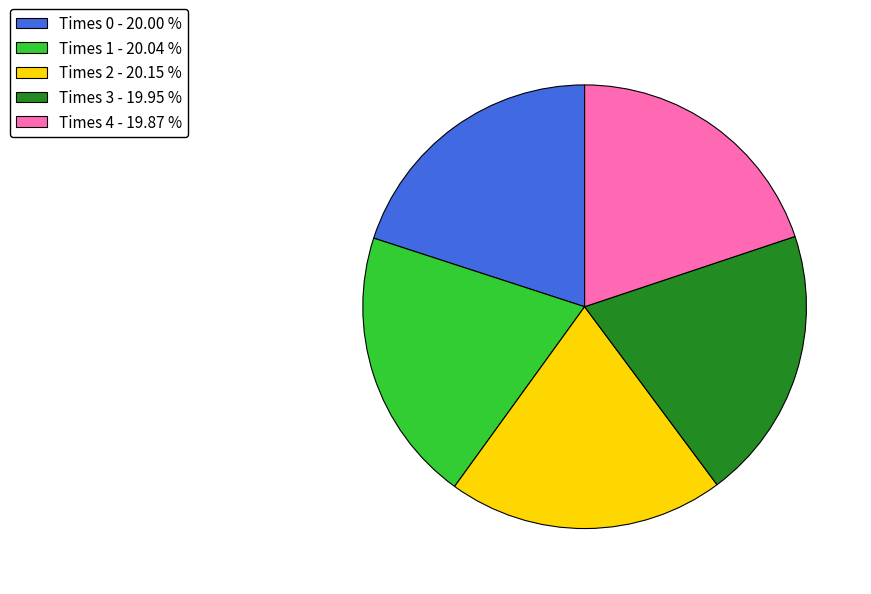

Combined, do Times 0 - 20.00 % and Times 2 - 20.15 % account for over 50%?

No